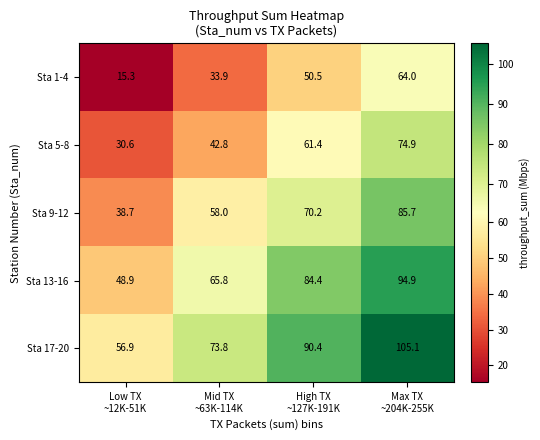

At how many categories does at least one series exceed 72?

3